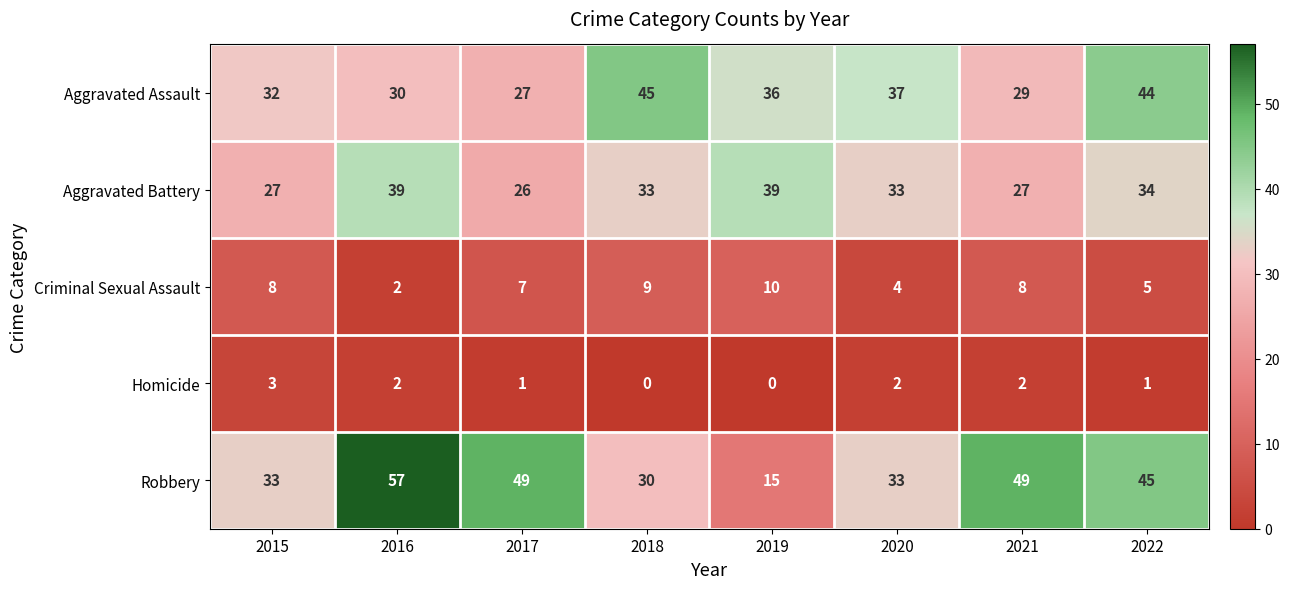

What is the total value across all series at 2018?

117